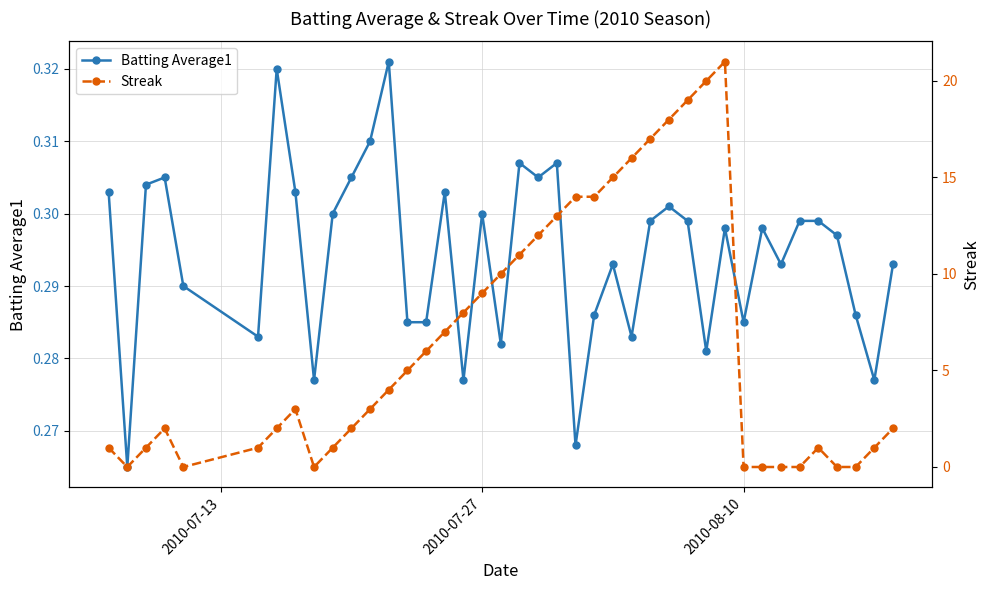

Rank the series by their maximum value, from lowest to highest.

Batting Average1, Streak